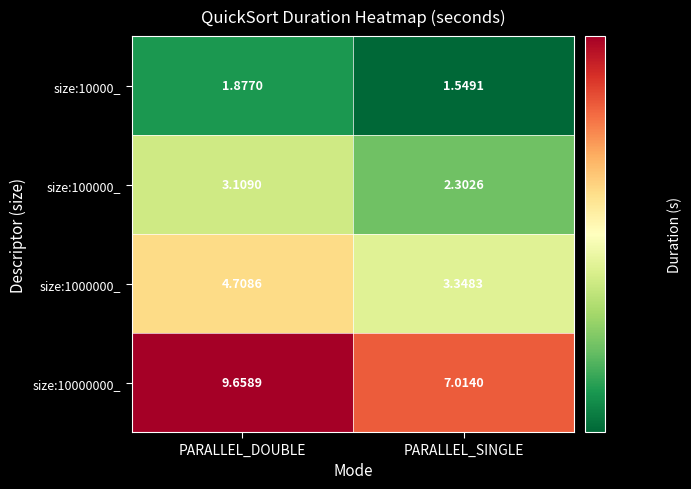

Which category has the highest value across all series?

PARALLEL_DOUBLE